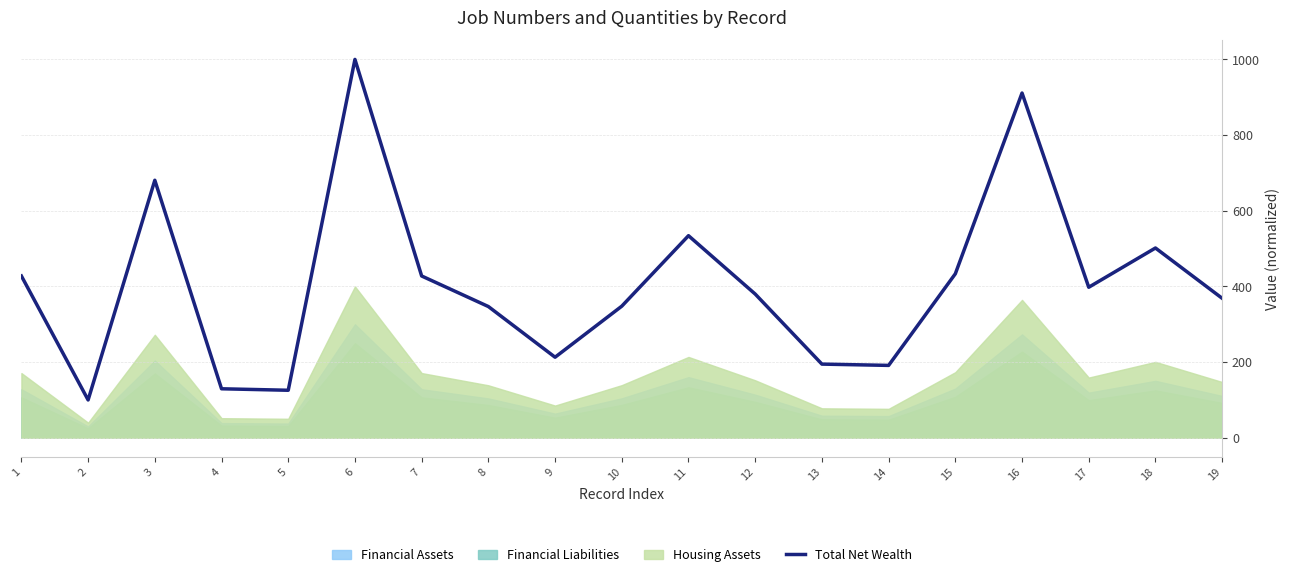

The value at 17 is 698.8. True or false?

False